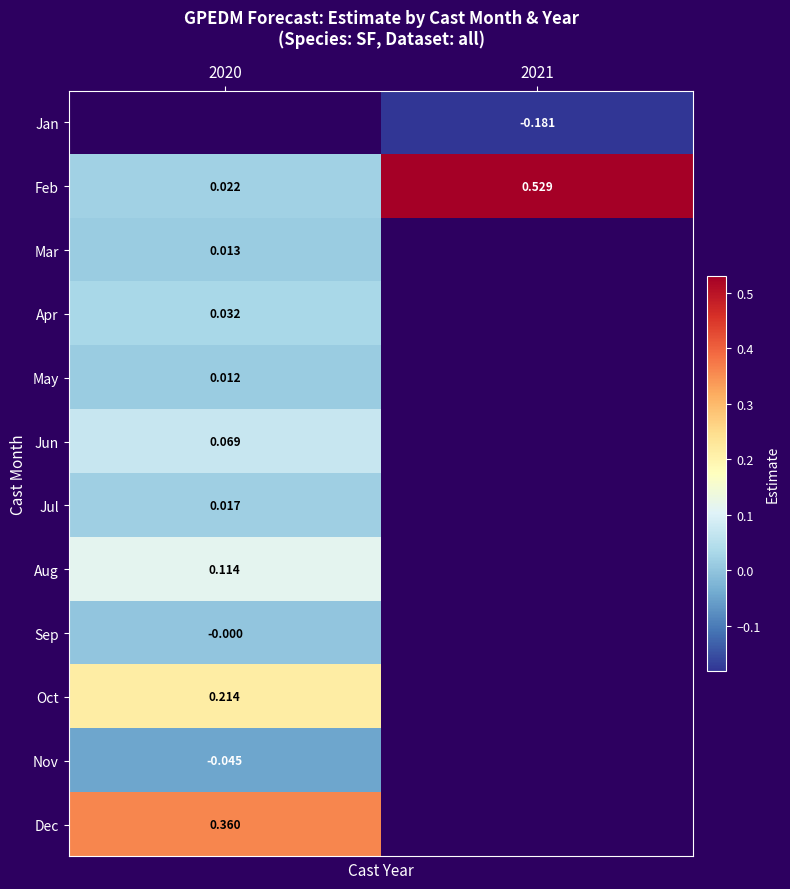

Count the number of data series in this chart.

12